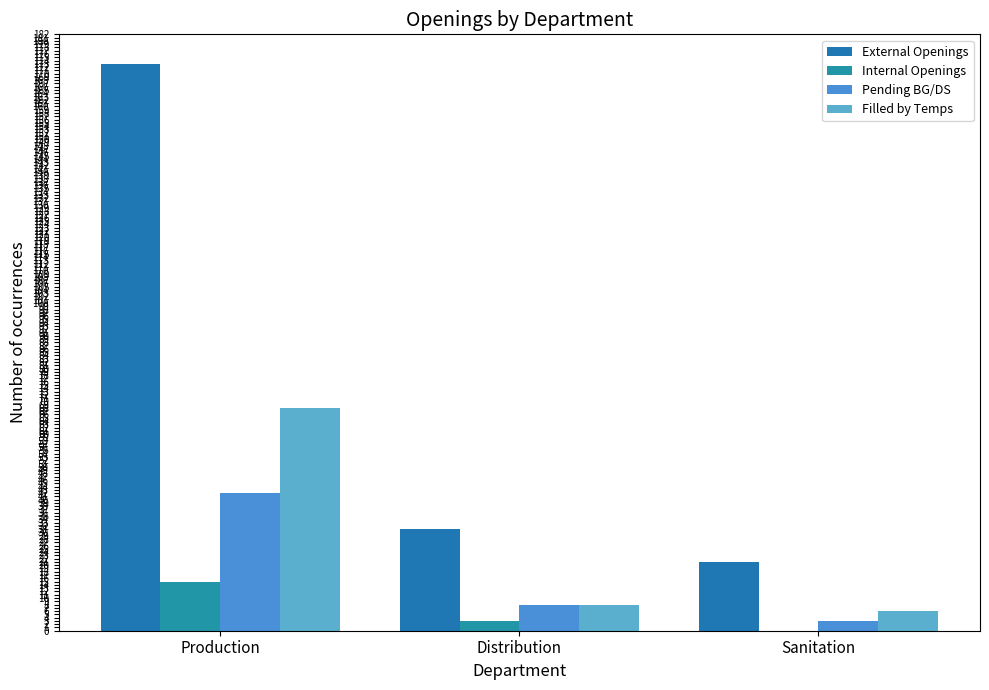

How many distinct data groups are displayed?

4